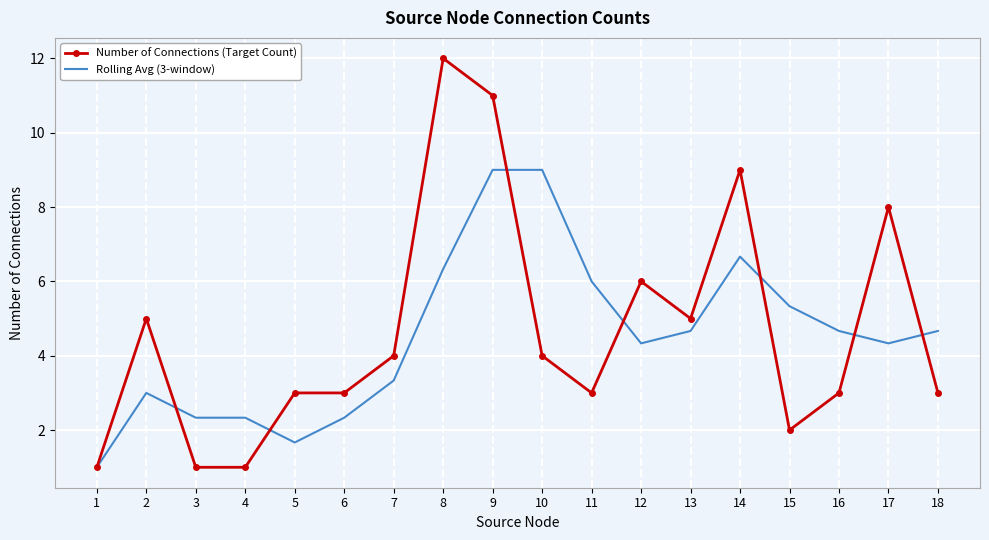

At which category is the sum across all series the highest?

9